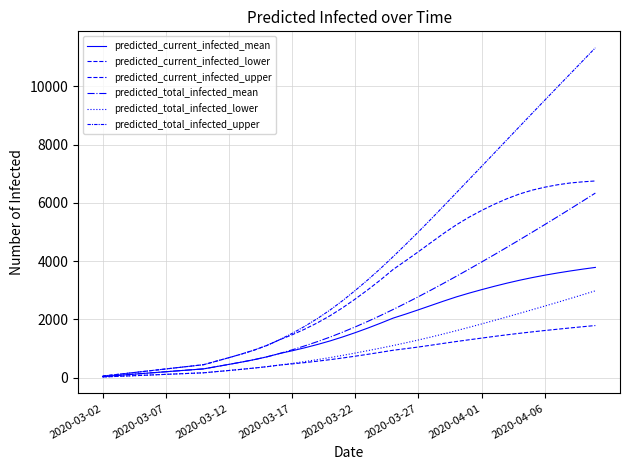

How many series are shown in this chart?

6